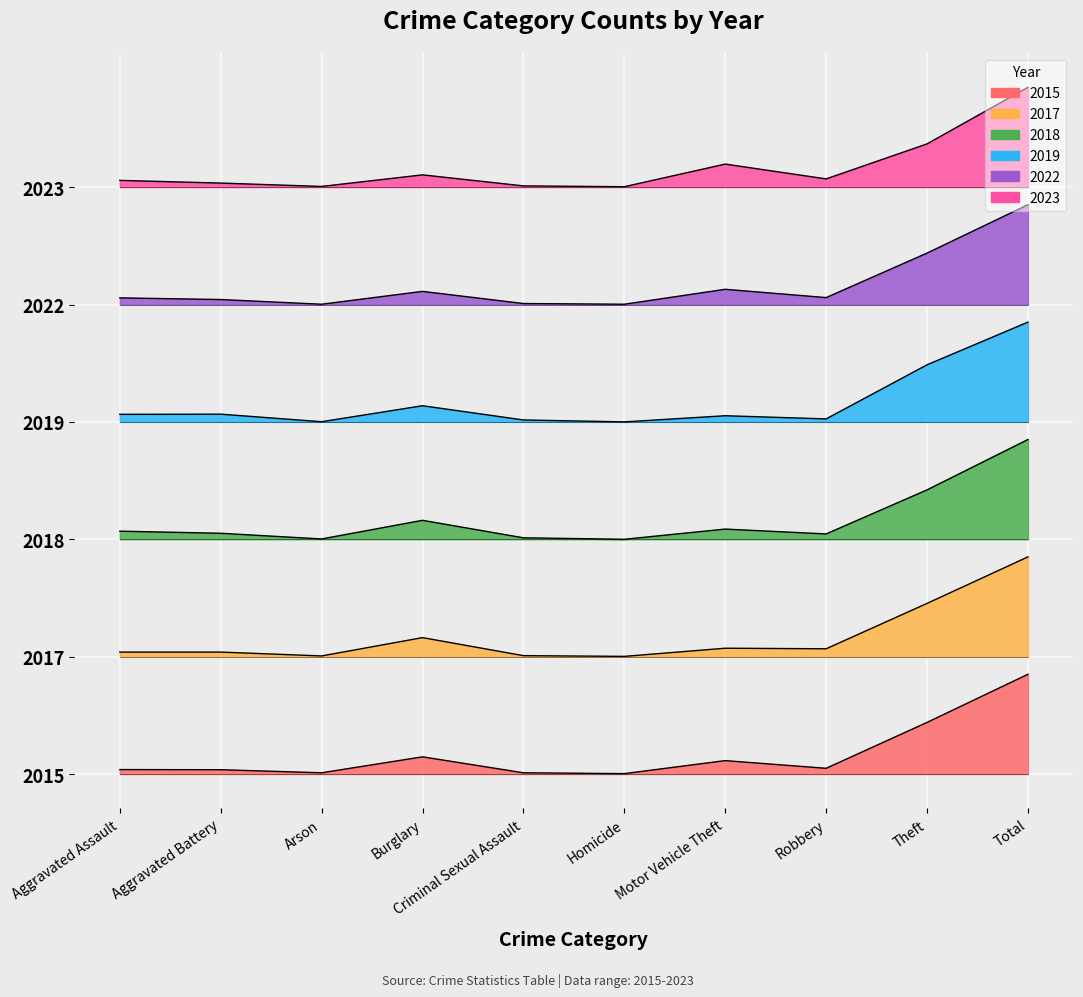

Reading left to right, transcribe all the data shown in this chart.

2015: Aggravated Assault=0.0	Aggravated Battery=0.0	Arson=0.0	Burglary=0.1	Criminal Sexual Assault=0.0	Homicide=0.0	Motor Vehicle Theft=0.1	Robbery=0.0	Theft=0.4	Total=0.8
2017: Aggravated Assault=1.0	Aggravated Battery=1.0	Arson=1.0	Burglary=1.2	Criminal Sexual Assault=1.0	Homicide=1.0	Motor Vehicle Theft=1.1	Robbery=1.1	Theft=1.5	Total=1.9
2018: Aggravated Assault=2.1	Aggravated Battery=2.1	Arson=2.0	Burglary=2.2	Criminal Sexual Assault=2.0	Homicide=2.0	Motor Vehicle Theft=2.1	Robbery=2.0	Theft=2.4	Total=2.9
2019: Aggravated Assault=3.1	Aggravated Battery=3.1	Arson=3.0	Burglary=3.1	Criminal Sexual Assault=3.0	Homicide=3.0	Motor Vehicle Theft=3.1	Robbery=3.0	Theft=3.5	Total=3.9
2022: Aggravated Assault=4.1	Aggravated Battery=4.0	Arson=4.0	Burglary=4.1	Criminal Sexual Assault=4.0	Homicide=4.0	Motor Vehicle Theft=4.1	Robbery=4.1	Theft=4.4	Total=4.8
2023: Aggravated Assault=5.1	Aggravated Battery=5.0	Arson=5.0	Burglary=5.1	Criminal Sexual Assault=5.0	Homicide=5.0	Motor Vehicle Theft=5.2	Robbery=5.1	Theft=5.4	Total=5.8